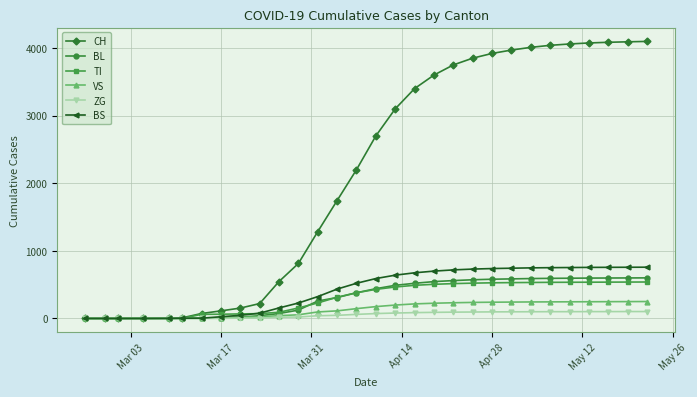

Which series has the widest spread of values?

CH